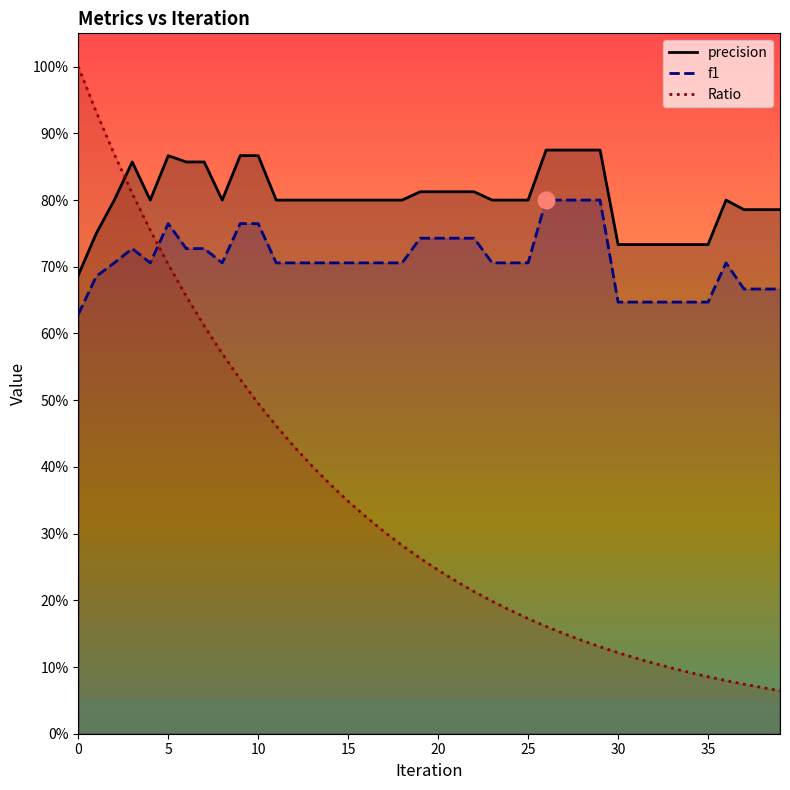

Is the value of Ratio at 28 greater than the value of f1 at 2?

No